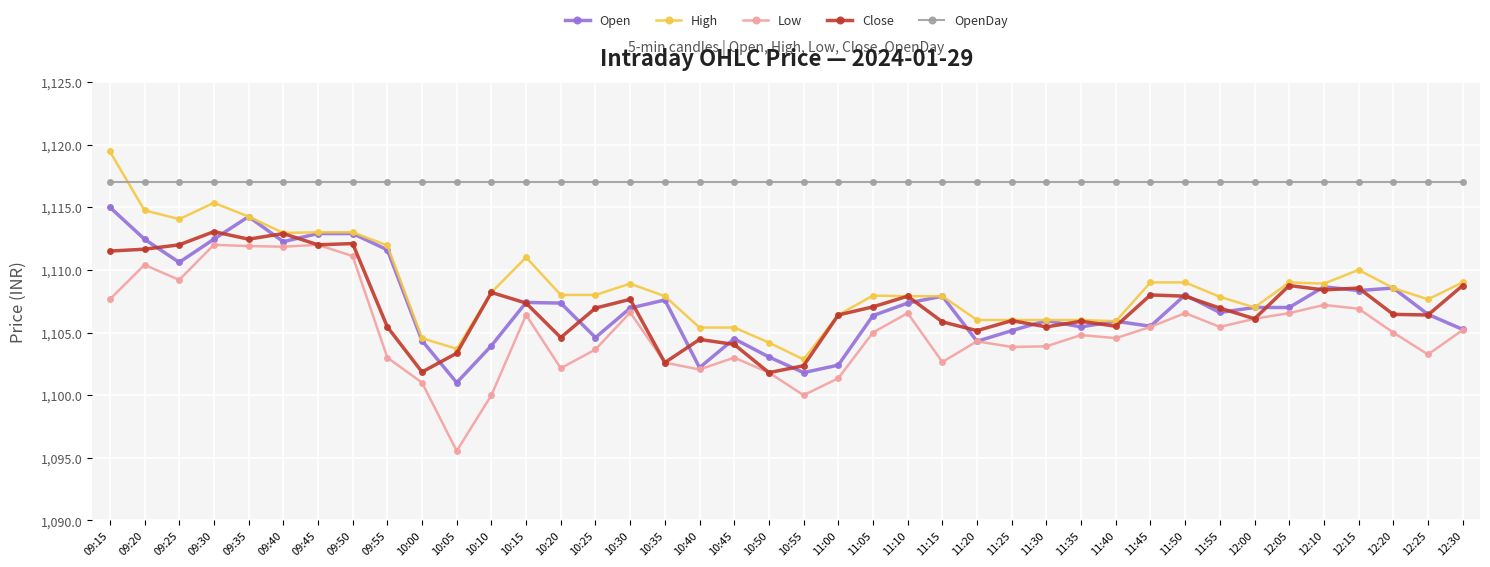

Between 09:45 and 12:05, which series saw the biggest shift?

Open